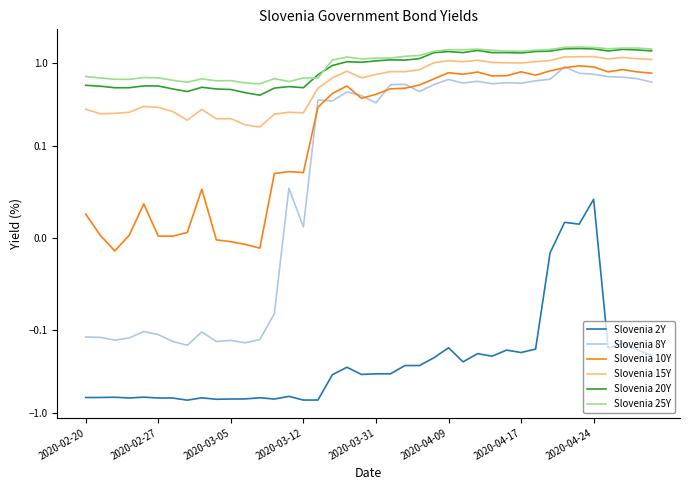

True or false: Slovenia 2Y has more than 2 interior local peaks.

True